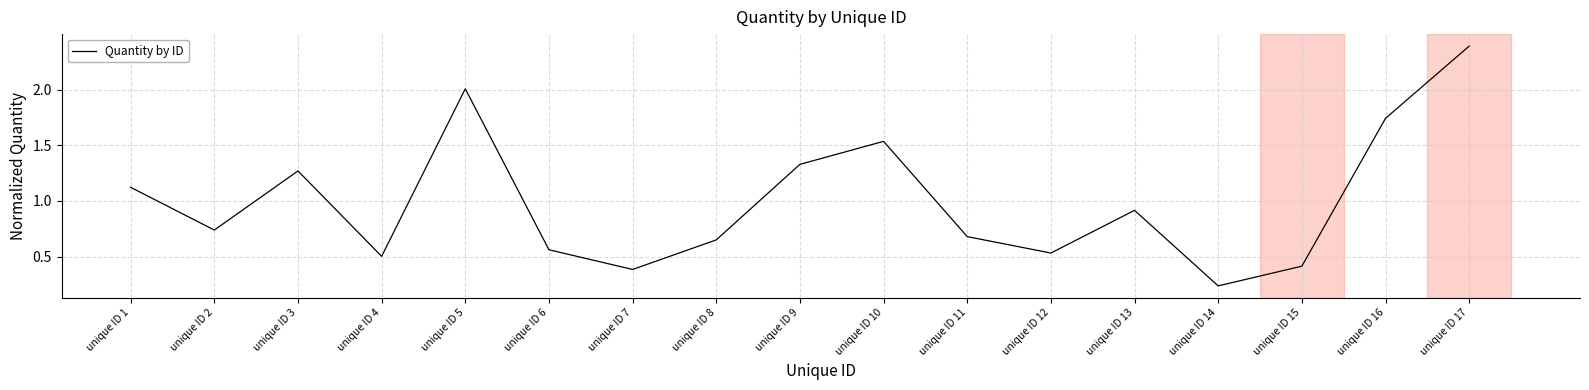

What is the difference between the maximum and minimum values?

2.2